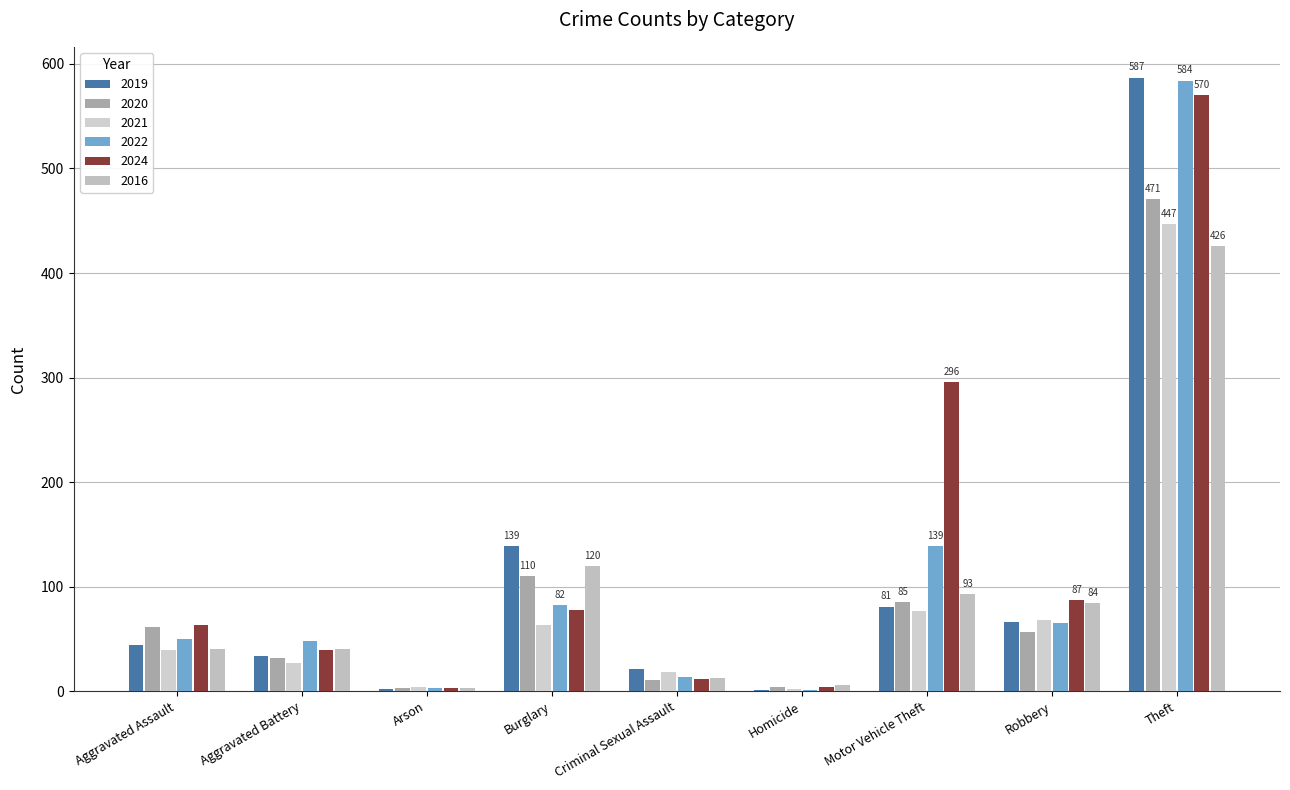

How many series are shown in this chart?

6